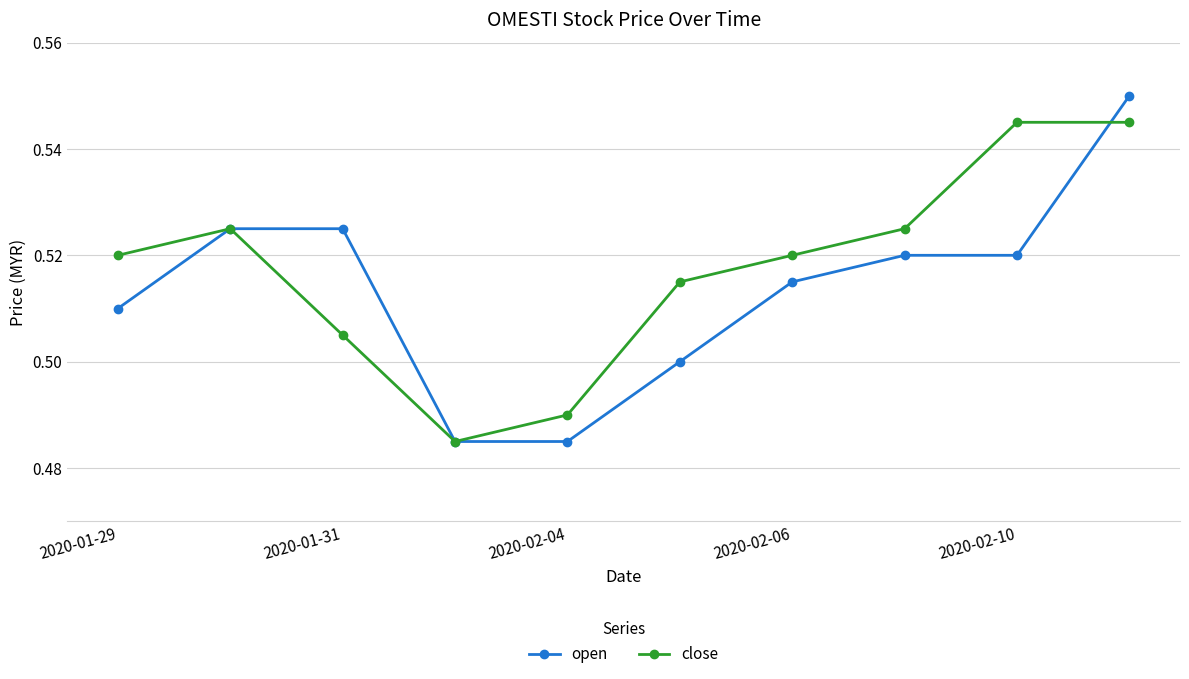

Which series has the largest range (max minus min)?

open